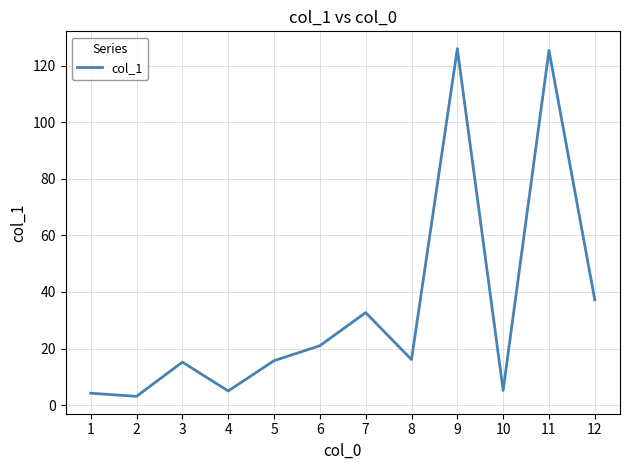

At which category does the data reach its first local valley?

2